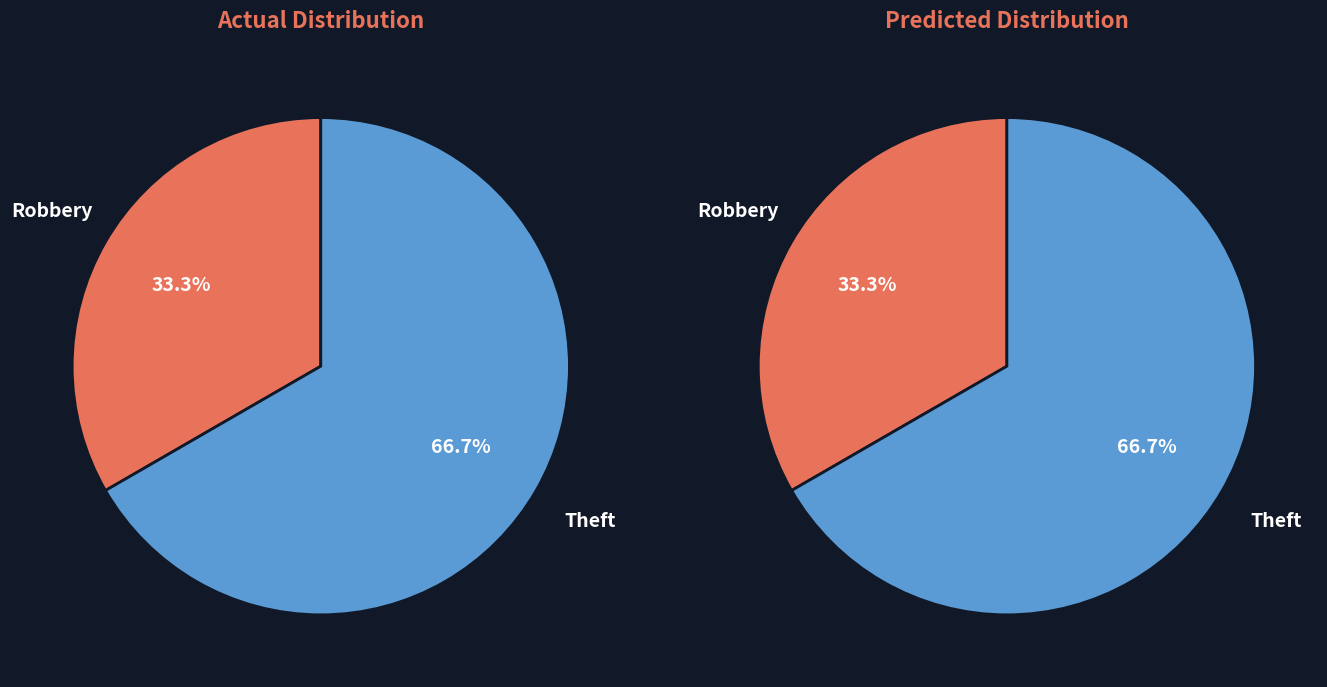

Is there any slice that represents more than half of the pie?

Yes